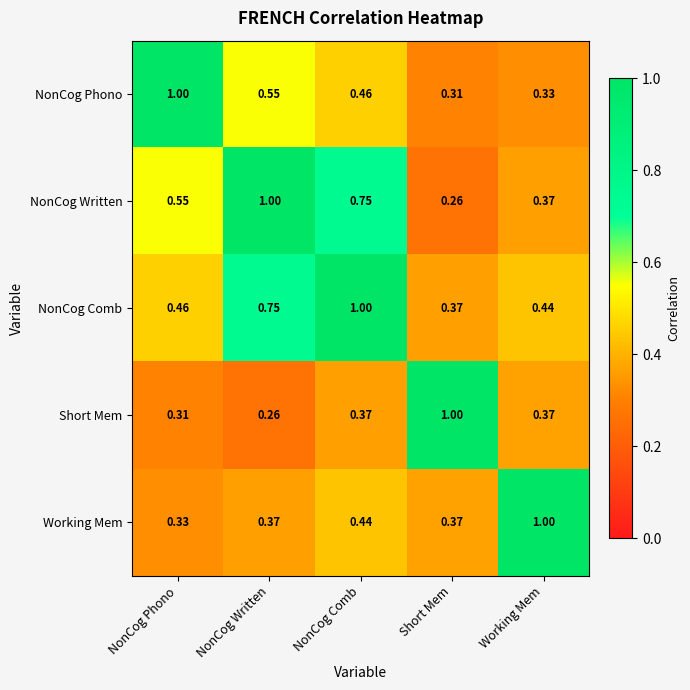

At which category is the sum across all series the highest?

NonCog Comb